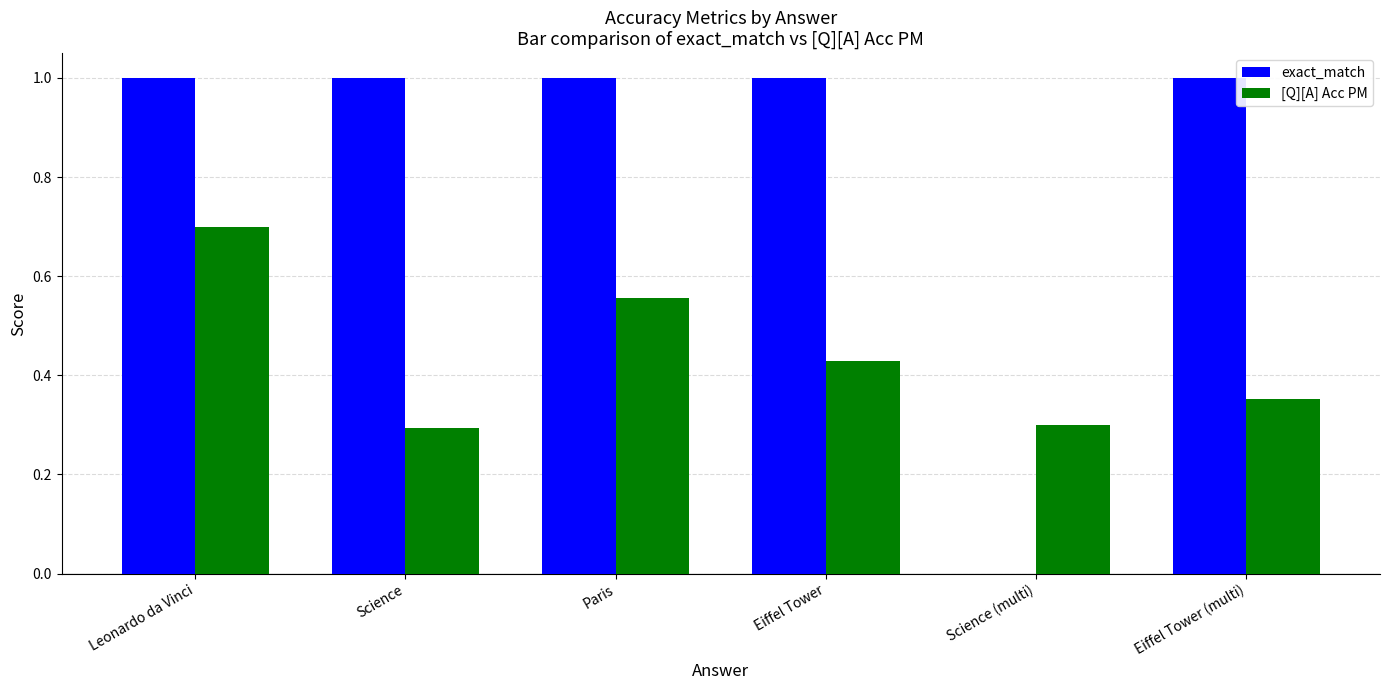

What is the approximate value of exact_match at Eiffel Tower (multi)?

1.0